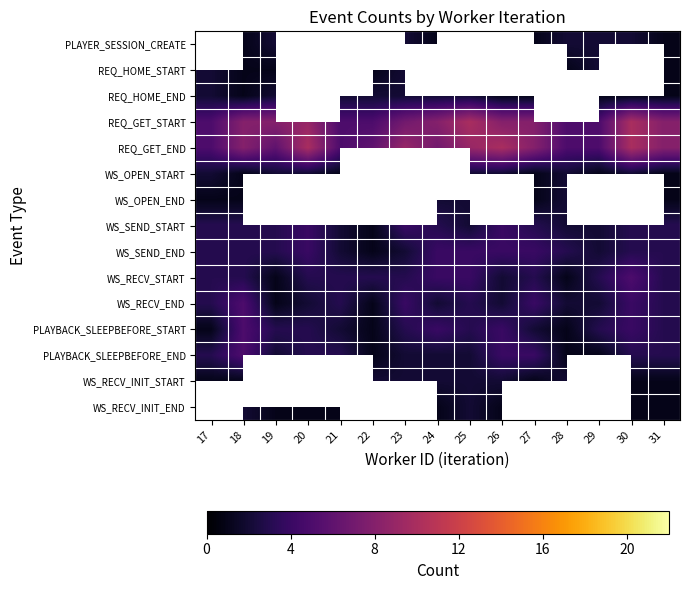

How many categories are shown in the chart?

15